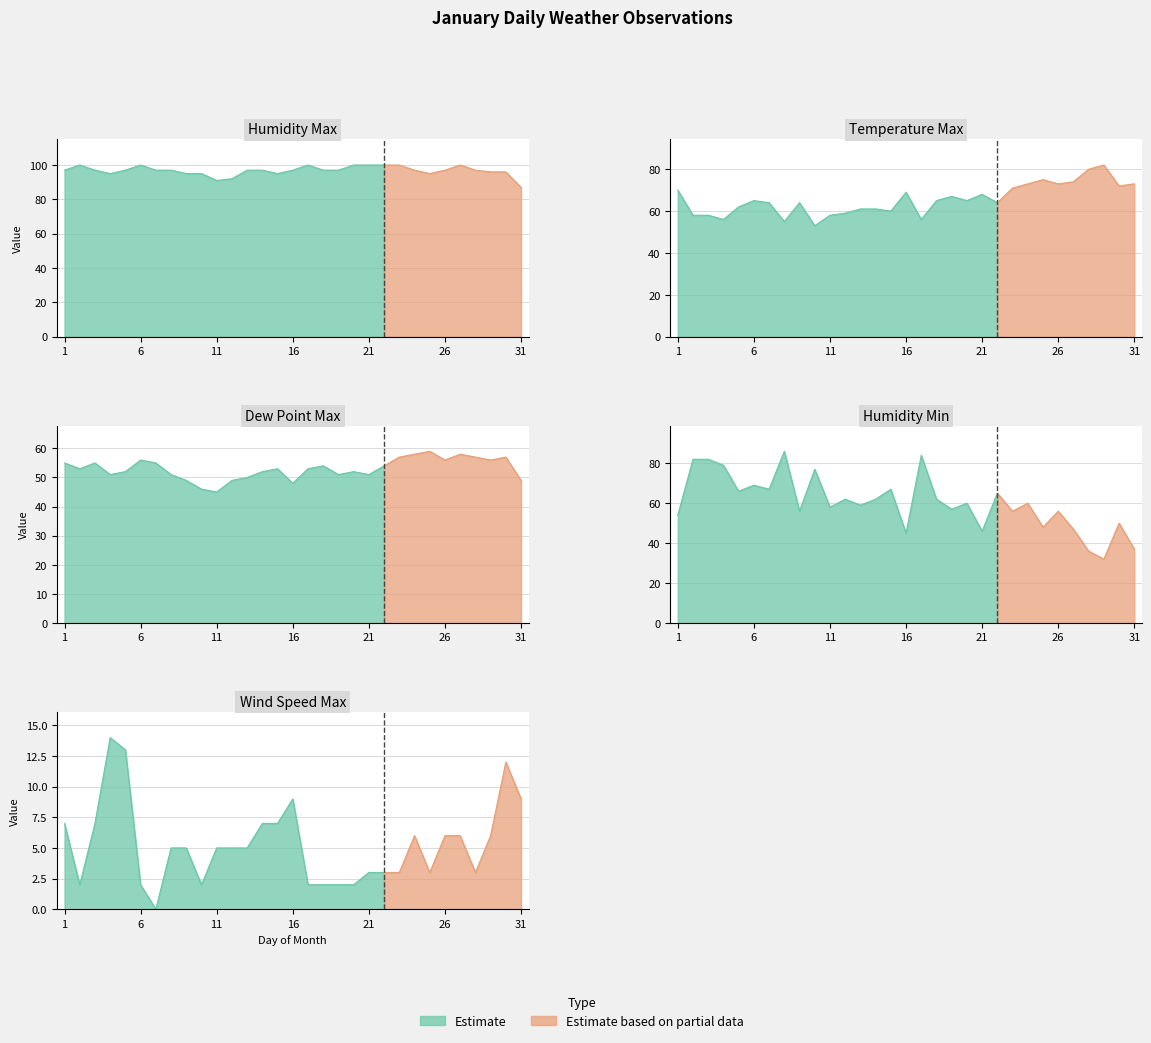

Reading left to right, transcribe all the data shown in this chart.

Humidity Max: 1=97	2=100	3=97	4=95	5=97	6=100	7=97	8=97	9=95	10=95	11=91	12=92	13=97	14=97	15=95	16=97	17=100	18=97	19=97	20=100	21=100	22=100	23=100	24=97	25=95	26=97	27=100	28=97	29=96	30=96	31=87
Temperature Max: 1=70	2=58	3=58	4=56	5=62	6=65	7=64	8=55	9=64	10=53	11=58	12=59	13=61	14=61	15=60	16=69	17=56	18=65	19=67	20=65	21=68	22=64	23=71	24=73	25=75	26=73	27=74	28=80	29=82	30=72	31=73
Dew Point Max: 1=55	2=53	3=55	4=51	5=52	6=56	7=55	8=51	9=49	10=46	11=45	12=49	13=50	14=52	15=53	16=48	17=53	18=54	19=51	20=52	21=51	22=54	23=57	24=58	25=59	26=56	27=58	28=57	29=56	30=57	31=49
Humidity Min: 1=54	2=82	3=82	4=79	5=66	6=69	7=67	8=86	9=56	10=77	11=58	12=62	13=59	14=62	15=67	16=45	17=84	18=62	19=57	20=60	21=46	22=65	23=56	24=60	25=48	26=56	27=47	28=36	29=32	30=50	31=37
Wind Speed Max: 1=7	2=2	3=7	4=14	5=13	6=2	7=0	8=5	9=5	10=2	11=5	12=5	13=5	14=7	15=7	16=9	17=2	18=2	19=2	20=2	21=3	22=3	23=3	24=6	25=3	26=6	27=6	28=3	29=6	30=12	31=9